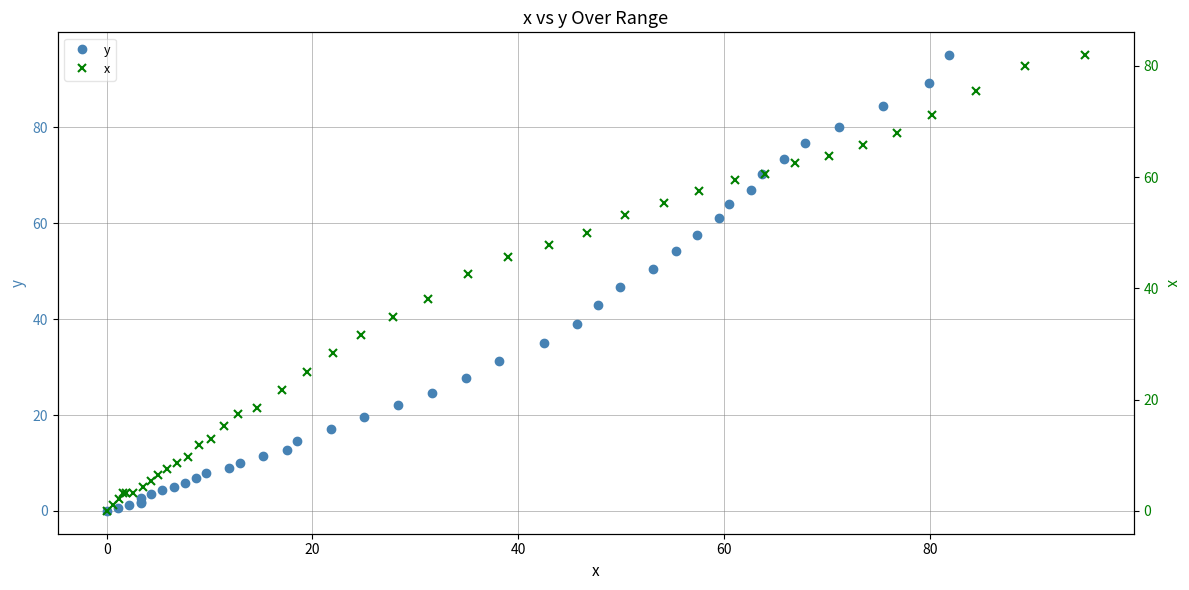

What are all the series names shown in the legend?

y, x